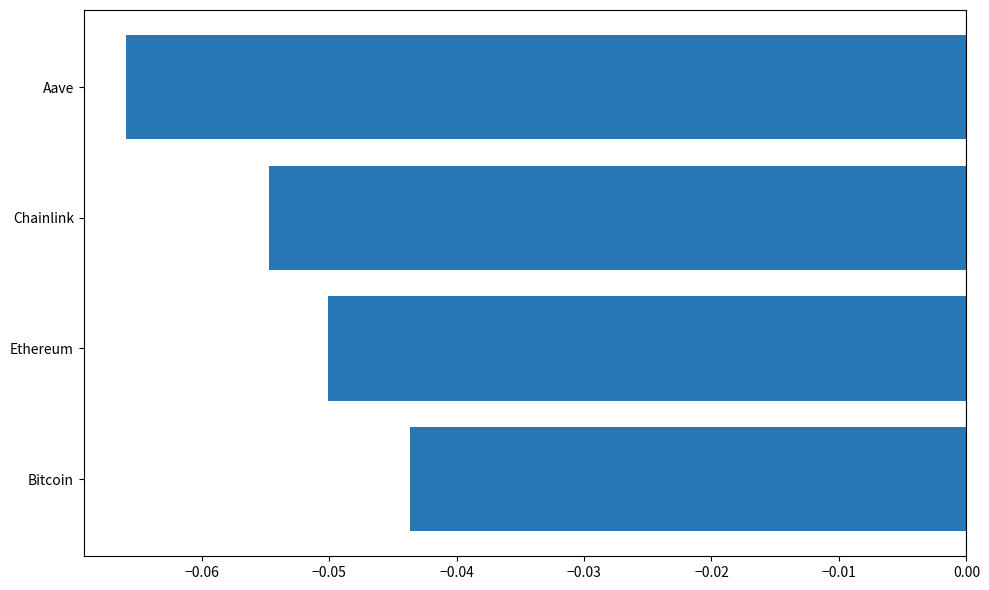

Which has a higher value, Aave or Ethereum?

Ethereum